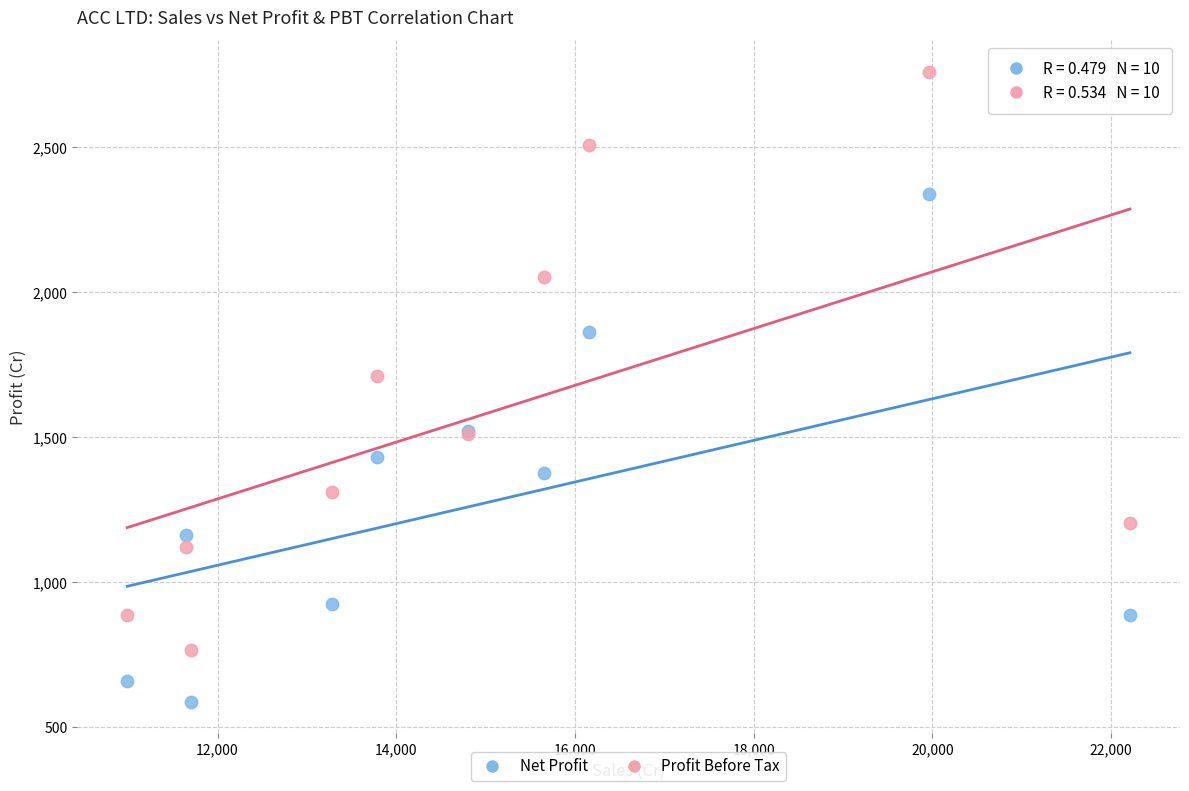

Which series contains the highest Y value?

Profit Before Tax